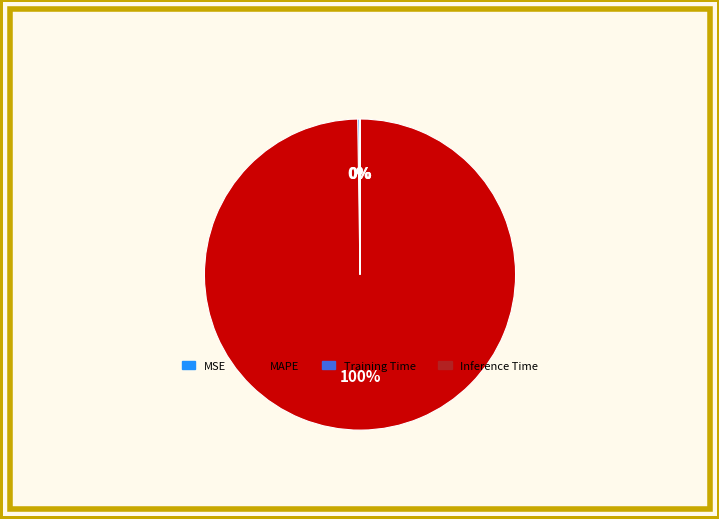

To the nearest percent, what is the difference between the largest and smallest slice percentages?

100%